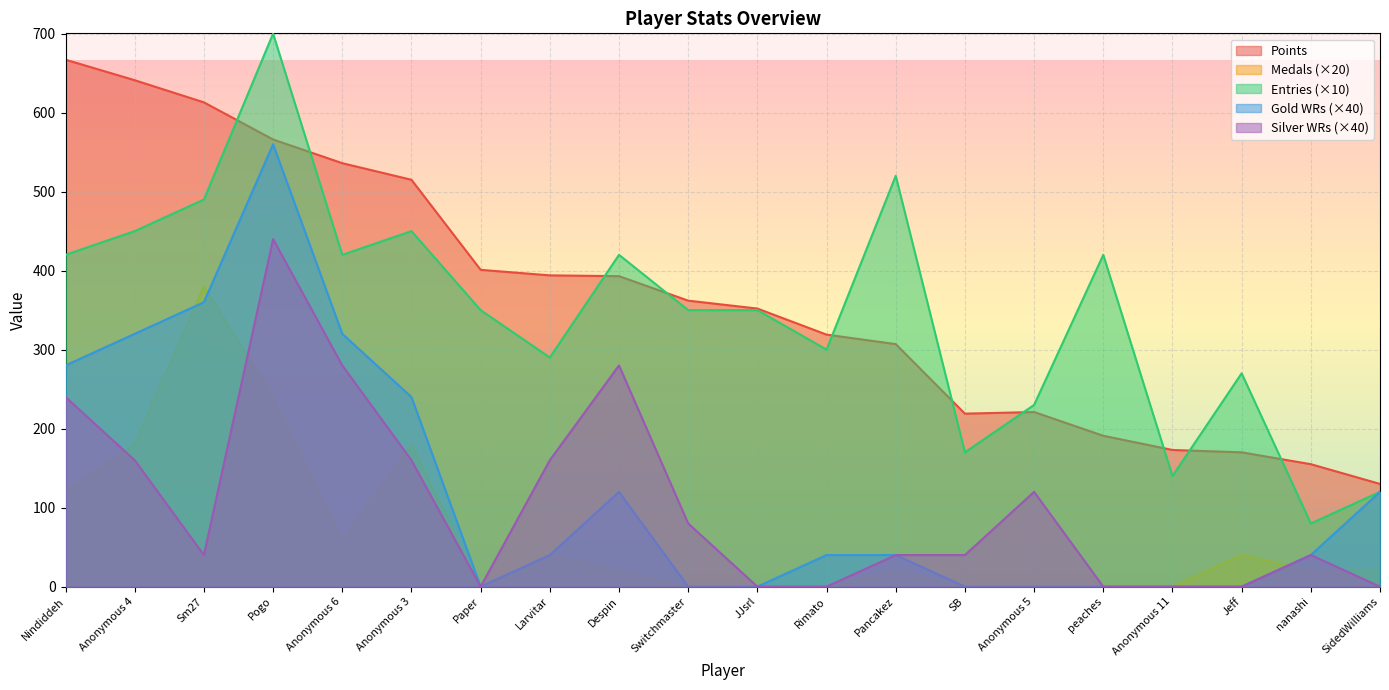

The Gold WRs (×40) series shows 166 at Despin. True or false?

False